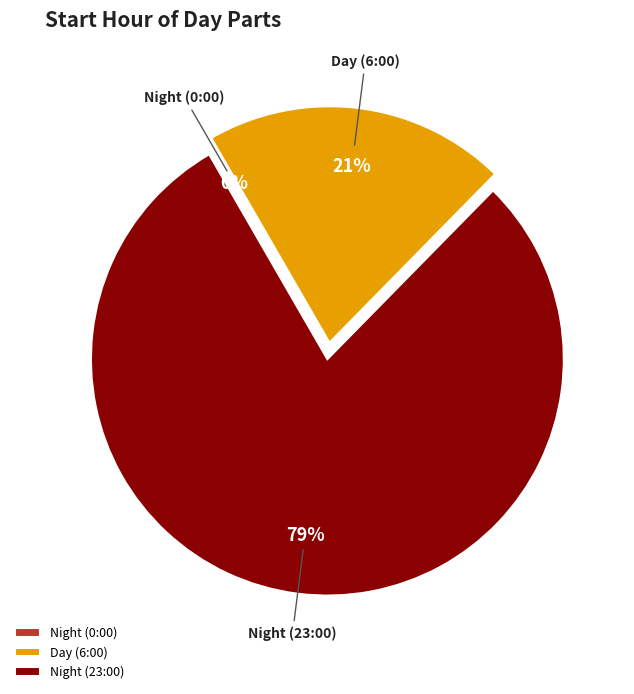

Rank the categories by value from highest to lowest.

Night (23:00), Day (6:00), Night (0:00)